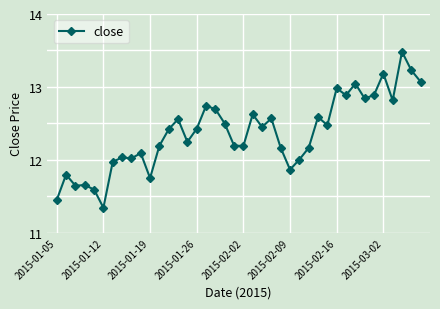

What is the difference between the maximum and second lowest values?

2.0